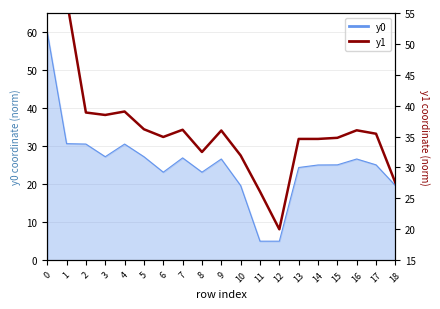

Which category has the lowest value across all series?

12